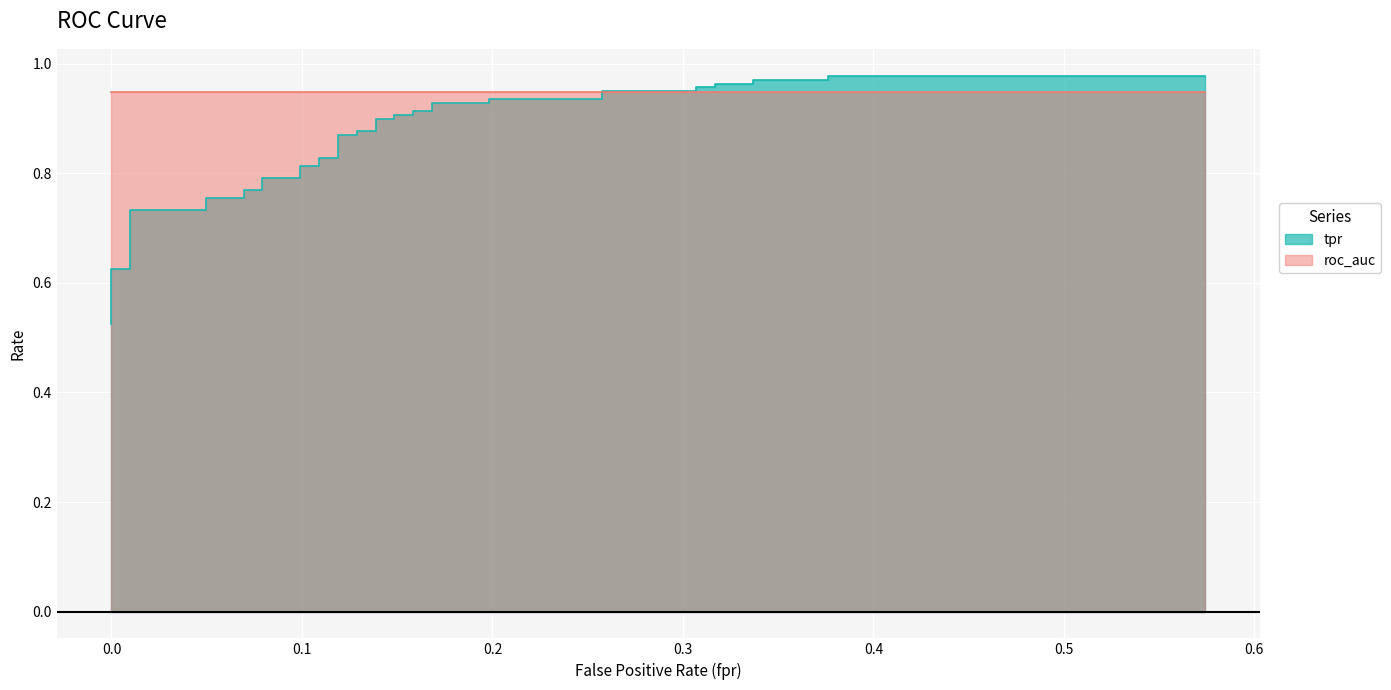

Reading left to right, extract all data points from this chart.

0.5	0.6	0.6	0.6	0.7	0.7	0.8	0.8	0.8	0.8	0.8	0.8	0.8	0.8	0.8	0.8	0.9	0.9	0.9	0.9	0.9	0.9	0.9	0.9	0.9	0.9	0.9	0.9	0.9	0.9	0.9	0.9	1.0	1.0	1.0	1.0	1.0	1.0	1.0	1.0